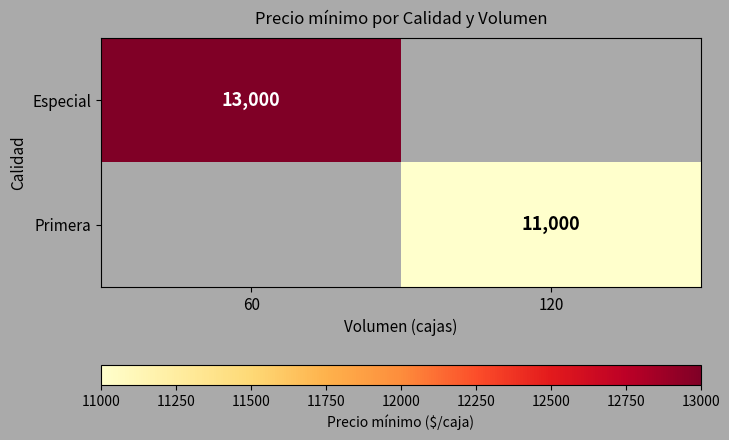

Is the value of Primera at 120 greater than the value of Especial at 60?

No